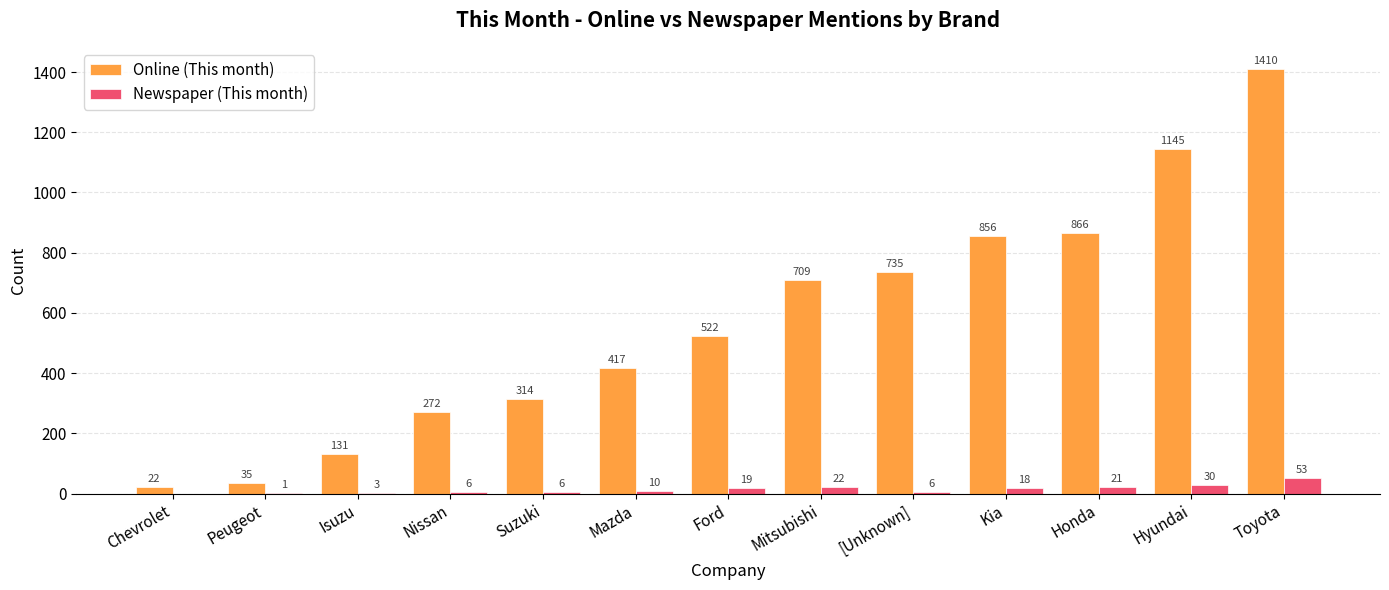

The Online (This month) series shows 466 at Kia. True or false?

False